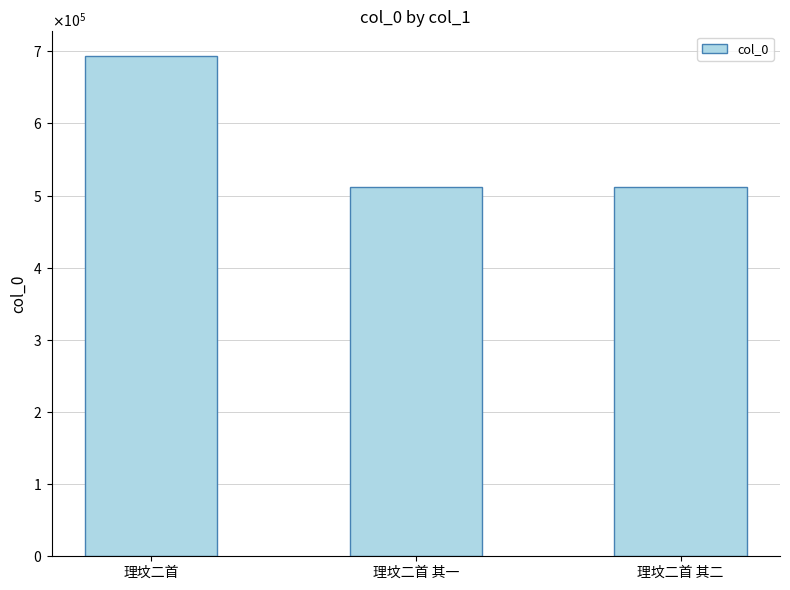

The chart shows a value of 512622 at 理坟二首 其一. True or false?

True